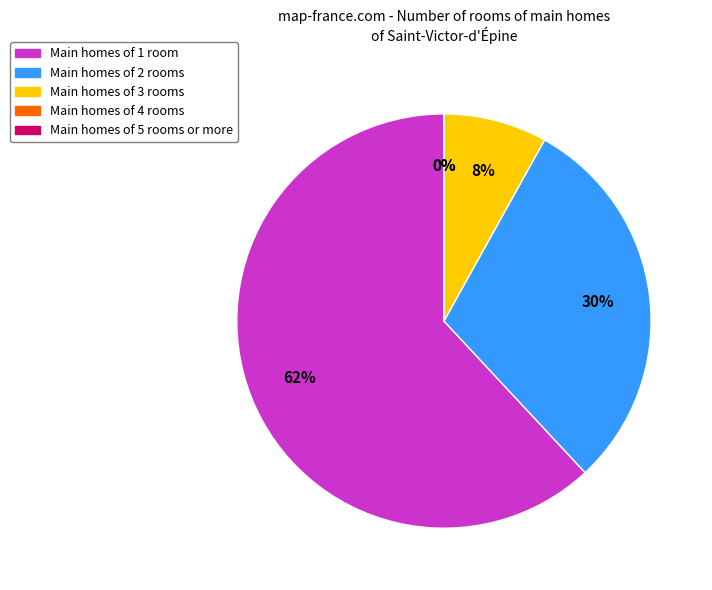

Does 25 account for over 50% of the chart?

No